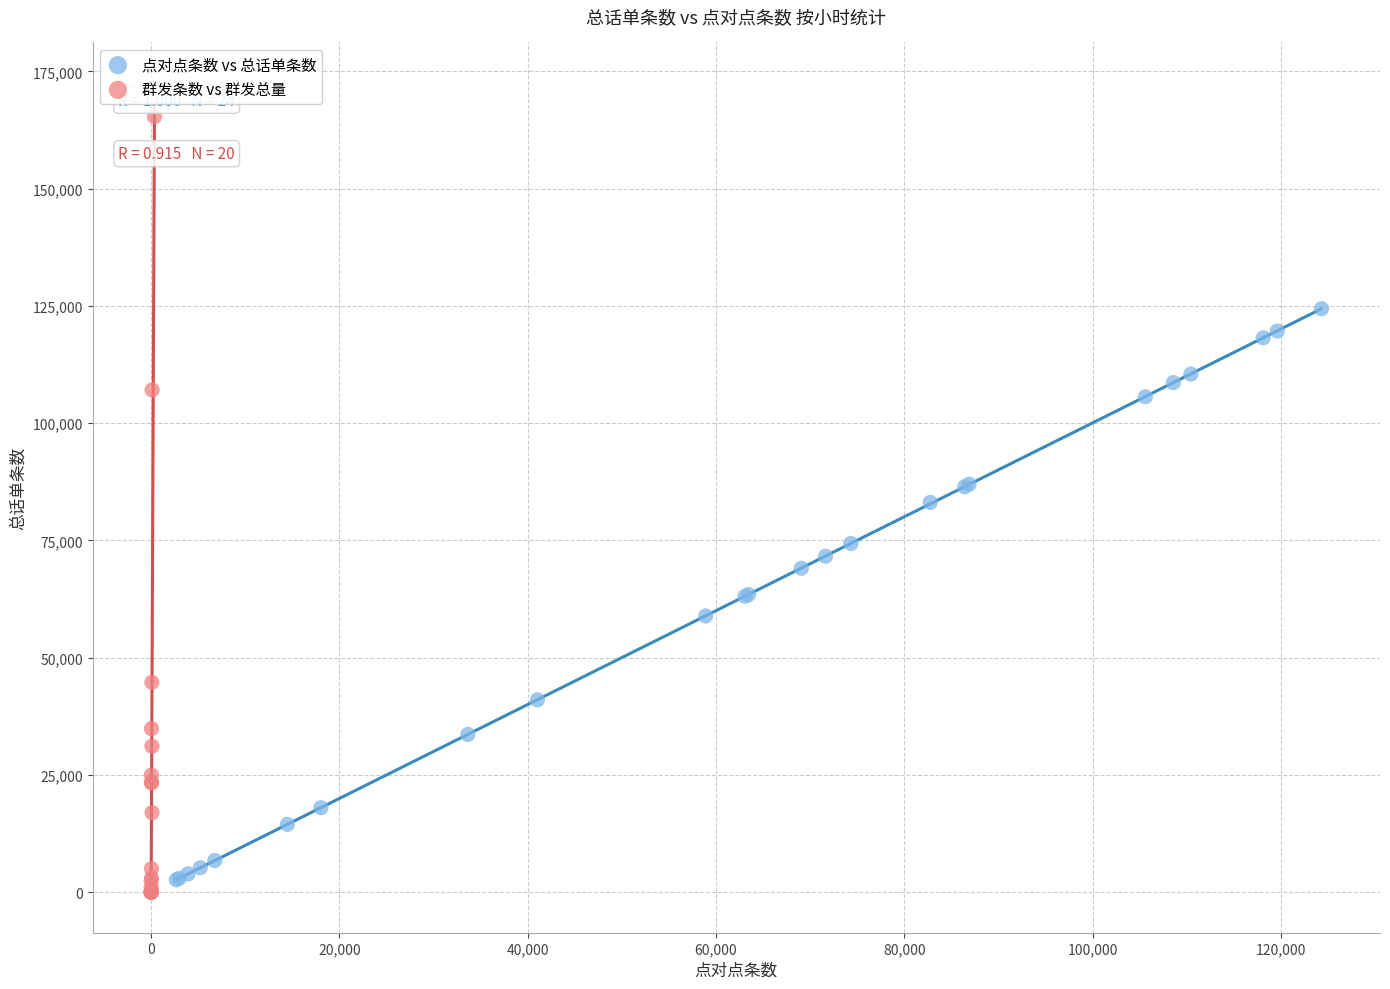

Which series has the largest Y range (max minus min)?

群发条数 vs 群发总量